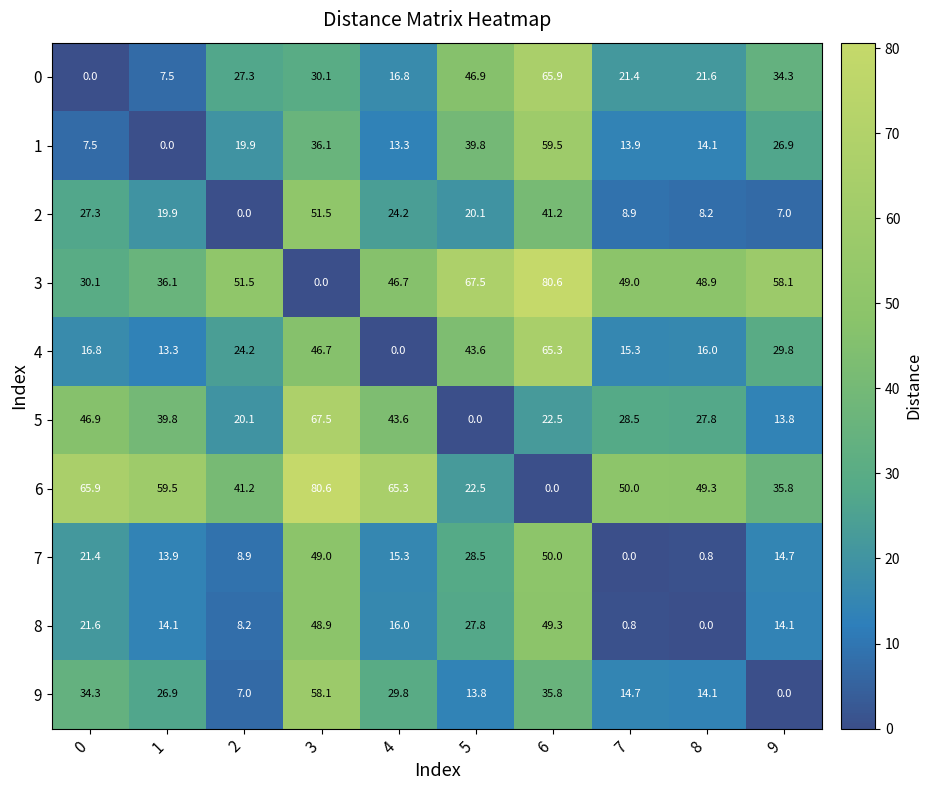

Which series has the largest total across all categories?

6